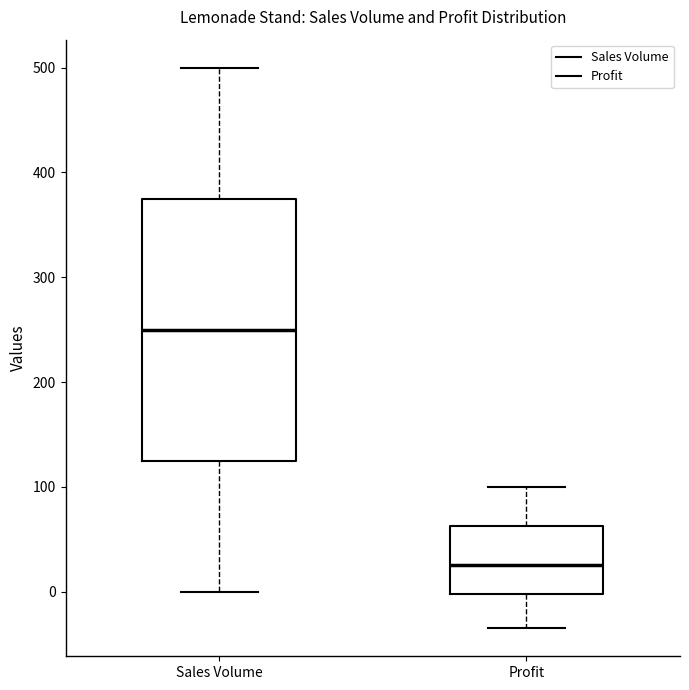

Reading left to right, read every box against the y-axis: the position of its median line, the range the box covers, and the ends of its whiskers. The values are not printed on the chart, so give them approximately, as read against the axis.

Sales Volume: median 250, box 130 to 380, whiskers 0 to 500
Profit: median 30, box 0 to 60, whiskers -30 to 100